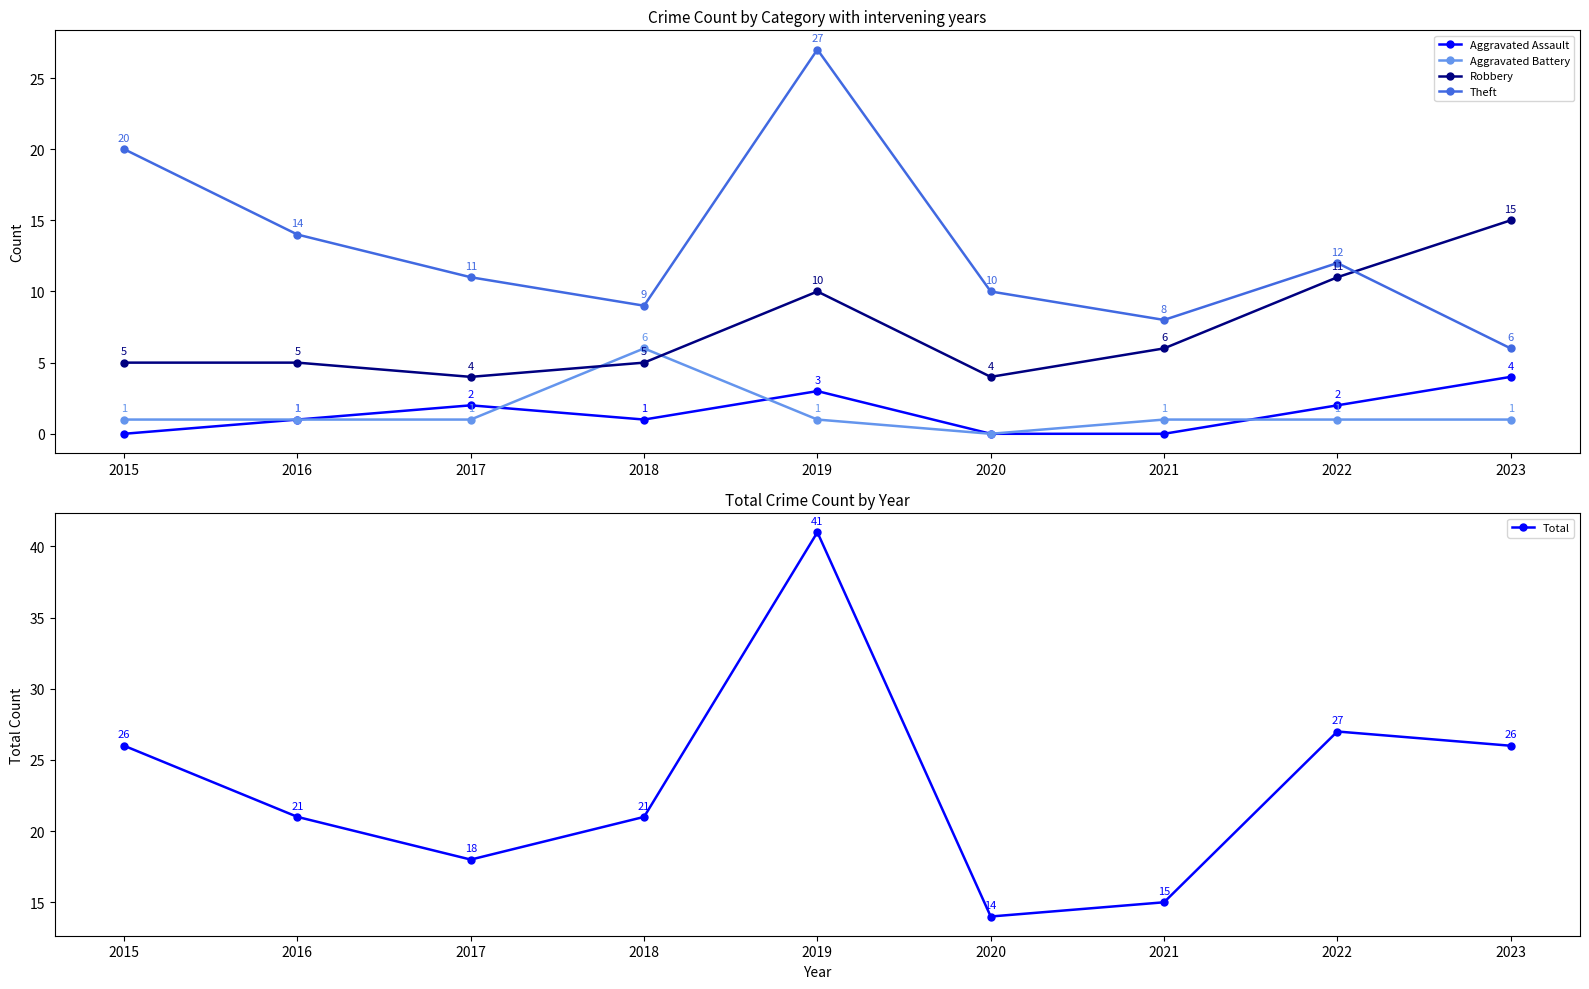

Reading right to left, what are all the values shown in this chart?

Aggravated Assault: 2023=4	2022=2	2021=0	2020=0	2019=3	2018=1	2017=2	2016=1	2015=0
Aggravated Battery: 2023=1	2022=1	2021=1	2020=0	2019=1	2018=6	2017=1	2016=1	2015=1
Robbery: 2023=15	2022=11	2021=6	2020=4	2019=10	2018=5	2017=4	2016=5	2015=5
Theft: 2023=6	2022=12	2021=8	2020=10	2019=27	2018=9	2017=11	2016=14	2015=20
Total: 2023=26	2022=27	2021=15	2020=14	2019=41	2018=21	2017=18	2016=21	2015=26